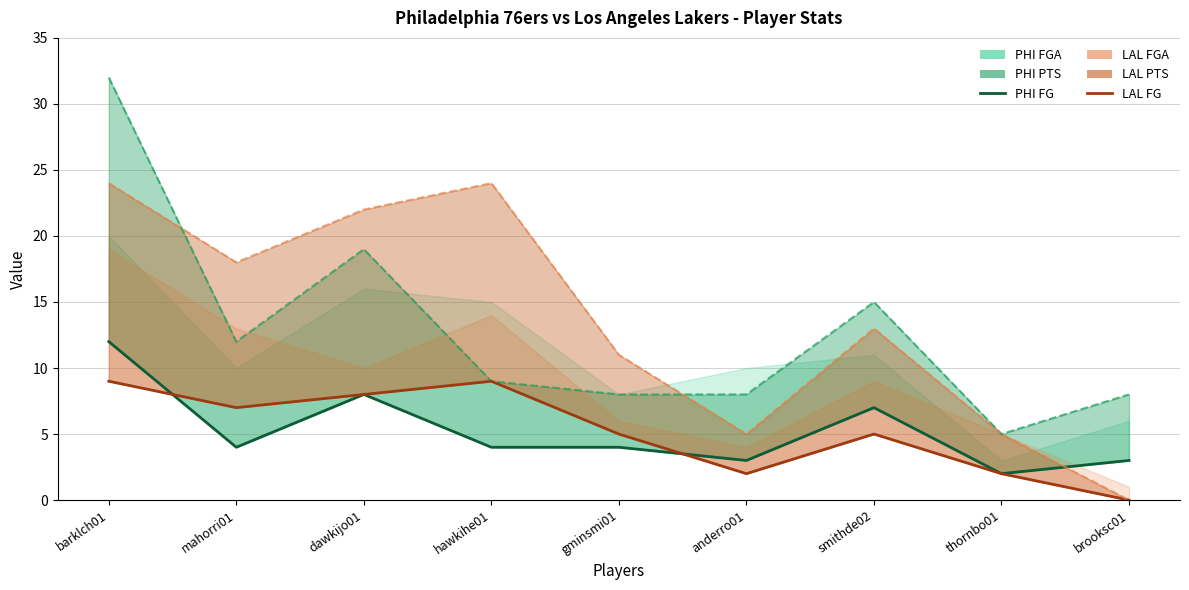

What is the total value across all series at gminsmi01?

28